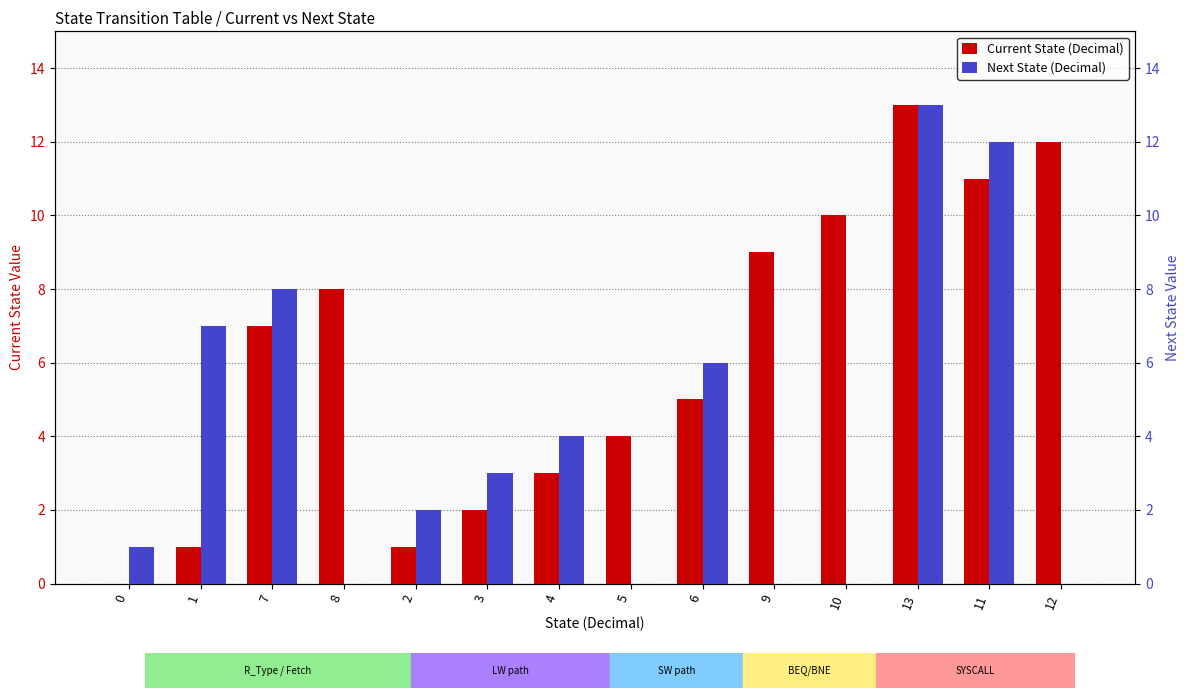

Rank the categories by Current State (Decimal) value from highest to lowest.

13, 12, 11, 10, 9, 8, 7, 6, 5, 4, 3, 1, 2, 0